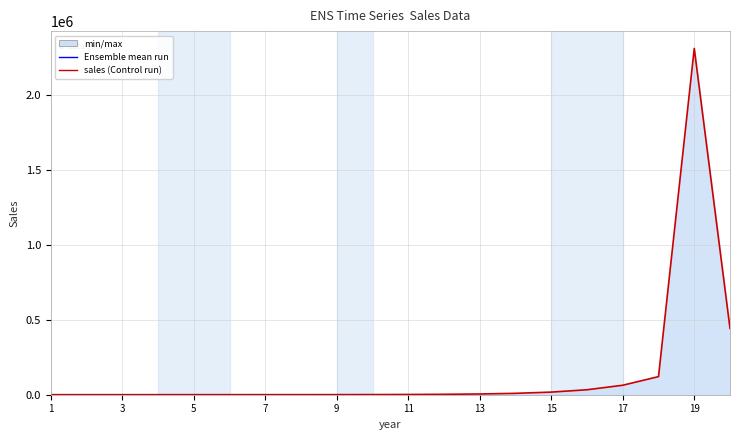

What is the greatest value displayed?

2311260.0